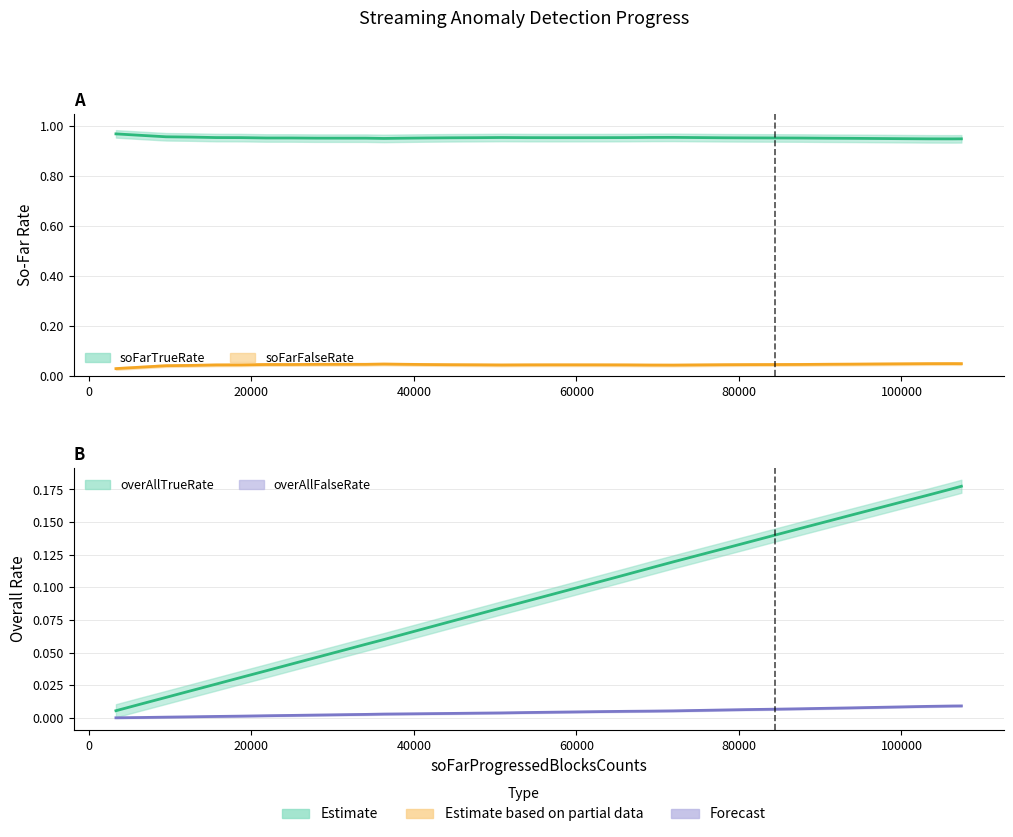

Does the chart display data point markers on the line(s)?

No